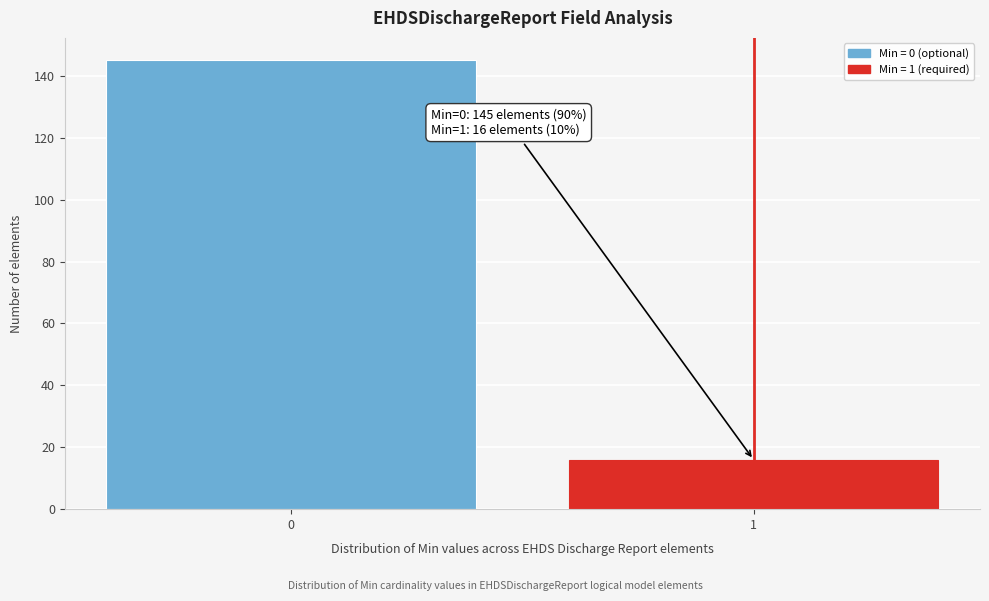

Reading right to left, what are all the values shown in this chart?

16	145